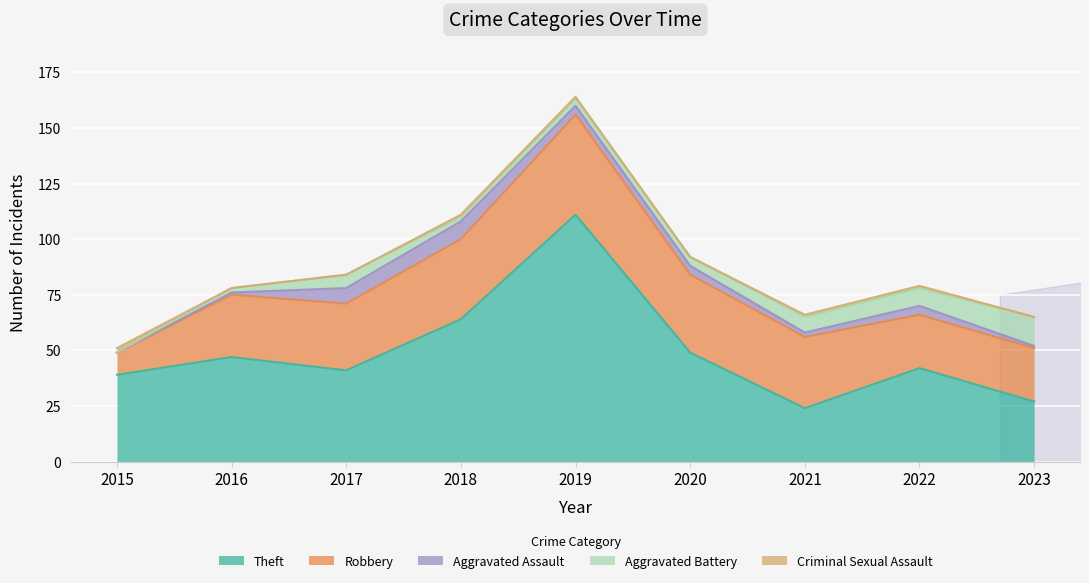

True or false: Robbery and Aggravated Assault intersect in this chart.

False